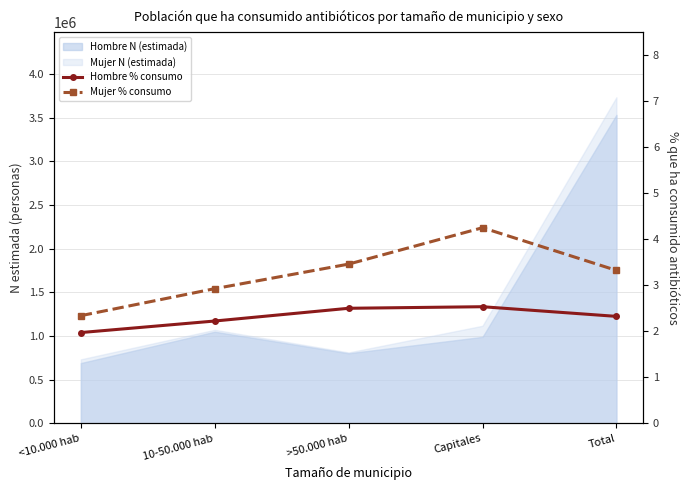

The Hombre % consumo series shows 3.4 at 10-50.000 hab. True or false?

False